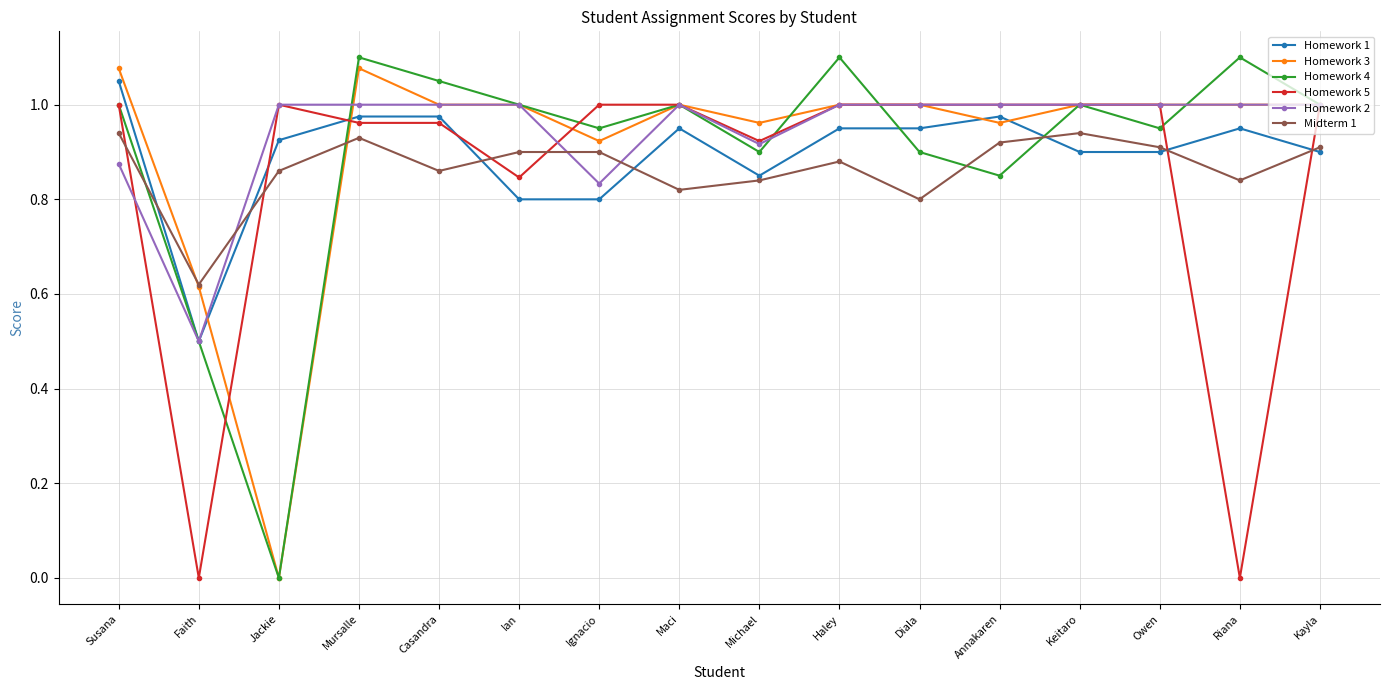

Which series changed the most between Haley and Owen?

Homework 4